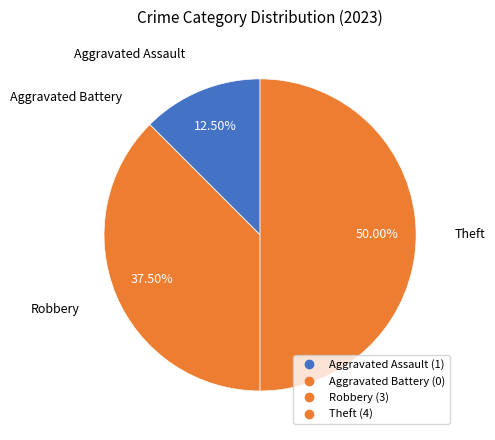

To the nearest percent, what percentage of the pie is Aggravated Assault?

12%